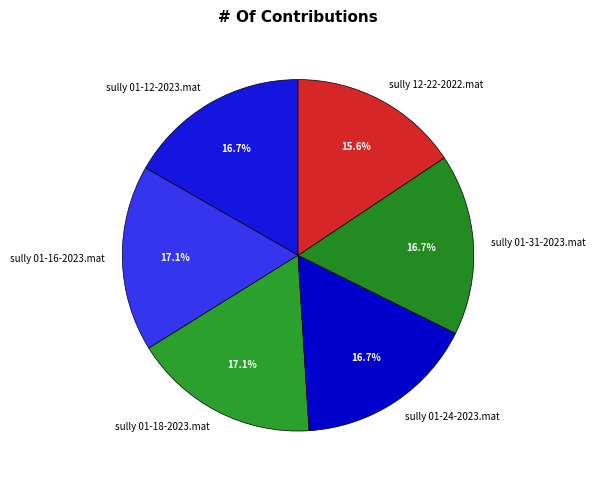

Approximately how many times larger is the value at sully 01-18-2023.mat compared to sully 12-22-2022.mat?

1.1